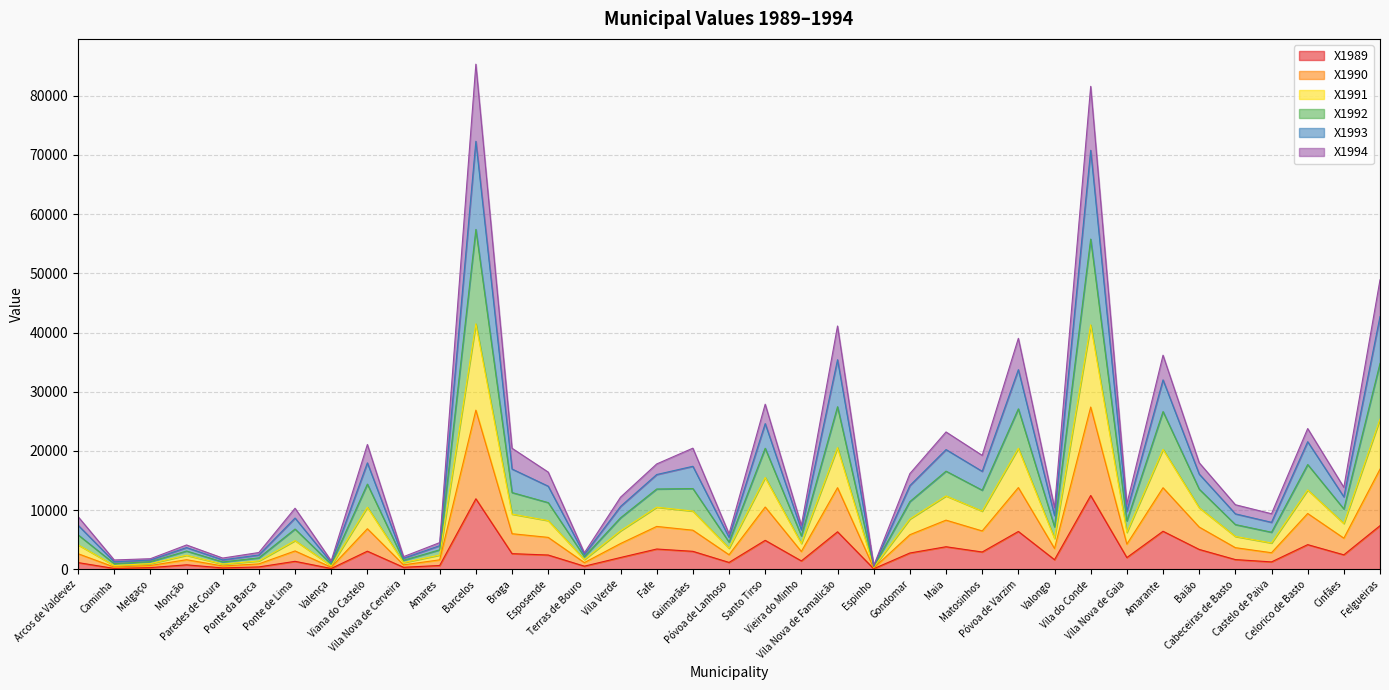

True or false: X1992 has more than 0 interior local peaks.

True